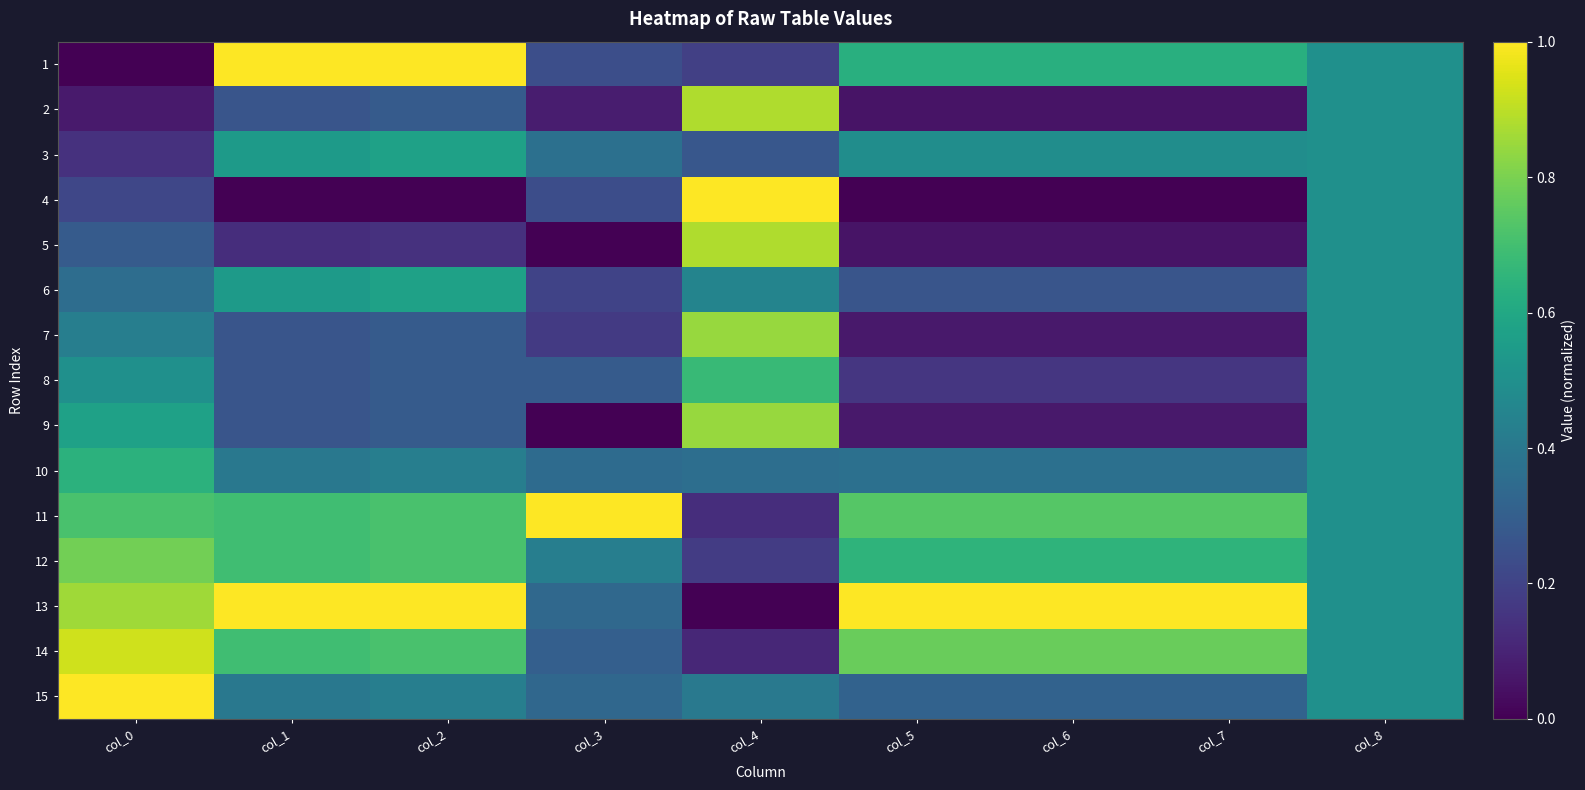

Reading left to right, transcribe all the data shown in this chart.

1: col_0=0.0	col_1=1.0	col_2=1.0	col_3=0.2	col_4=0.2	col_5=0.6	col_6=0.6	col_7=0.6	col_8=0.5
2: col_0=0.1	col_1=0.3	col_2=0.3	col_3=0.1	col_4=0.9	col_5=0.1	col_6=0.1	col_7=0.1	col_8=0.5
3: col_0=0.1	col_1=0.5	col_2=0.6	col_3=0.4	col_4=0.3	col_5=0.5	col_6=0.5	col_7=0.5	col_8=0.5
4: col_0=0.2	col_1=0.0	col_2=0.0	col_3=0.2	col_4=1.0	col_5=0.0	col_6=0.0	col_7=0.0	col_8=0.5
5: col_0=0.3	col_1=0.1	col_2=0.1	col_3=0.0	col_4=0.9	col_5=0.1	col_6=0.1	col_7=0.1	col_8=0.5
6: col_0=0.4	col_1=0.5	col_2=0.6	col_3=0.2	col_4=0.5	col_5=0.3	col_6=0.3	col_7=0.3	col_8=0.5
7: col_0=0.4	col_1=0.3	col_2=0.3	col_3=0.2	col_4=0.8	col_5=0.1	col_6=0.1	col_7=0.1	col_8=0.5
8: col_0=0.5	col_1=0.3	col_2=0.3	col_3=0.3	col_4=0.7	col_5=0.2	col_6=0.2	col_7=0.2	col_8=0.5
9: col_0=0.6	col_1=0.3	col_2=0.3	col_3=0.0	col_4=0.8	col_5=0.1	col_6=0.1	col_7=0.1	col_8=0.5
10: col_0=0.6	col_1=0.4	col_2=0.4	col_3=0.3	col_4=0.4	col_5=0.4	col_6=0.4	col_7=0.4	col_8=0.5
11: col_0=0.7	col_1=0.7	col_2=0.7	col_3=1.0	col_4=0.1	col_5=0.7	col_6=0.7	col_7=0.7	col_8=0.5
12: col_0=0.8	col_1=0.7	col_2=0.7	col_3=0.4	col_4=0.2	col_5=0.6	col_6=0.6	col_7=0.6	col_8=0.5
13: col_0=0.9	col_1=1.0	col_2=1.0	col_3=0.3	col_4=0.0	col_5=1.0	col_6=1.0	col_7=1.0	col_8=0.5
14: col_0=0.9	col_1=0.7	col_2=0.7	col_3=0.3	col_4=0.1	col_5=0.8	col_6=0.8	col_7=0.8	col_8=0.5
15: col_0=1.0	col_1=0.4	col_2=0.4	col_3=0.3	col_4=0.4	col_5=0.3	col_6=0.3	col_7=0.3	col_8=0.5